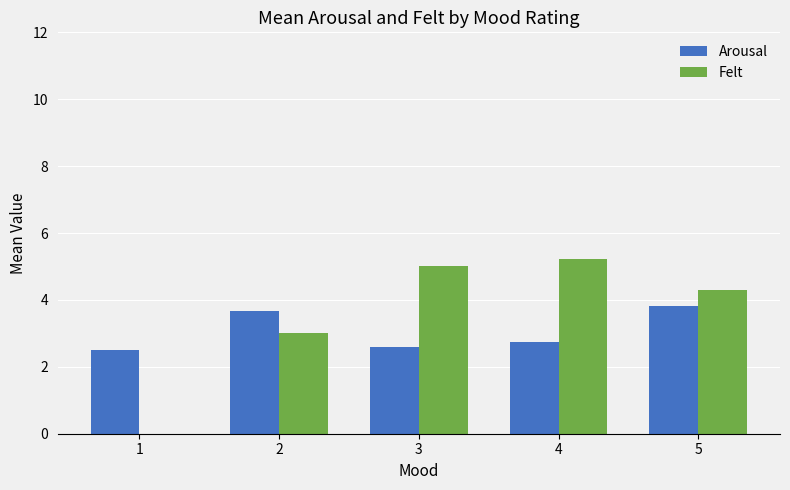

What is the sum of the Felt values at 1 and 3?

5.0